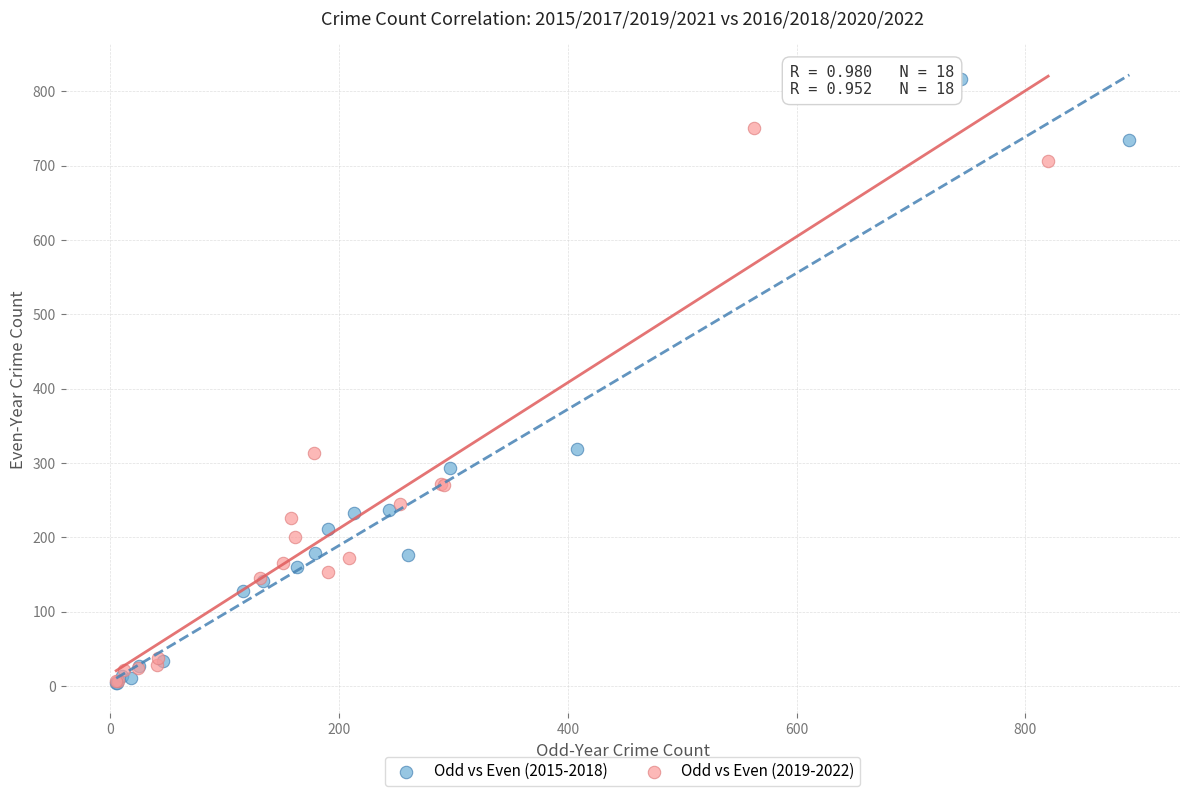

Which series contains the highest Y value?

Odd vs Even (2015-2018)